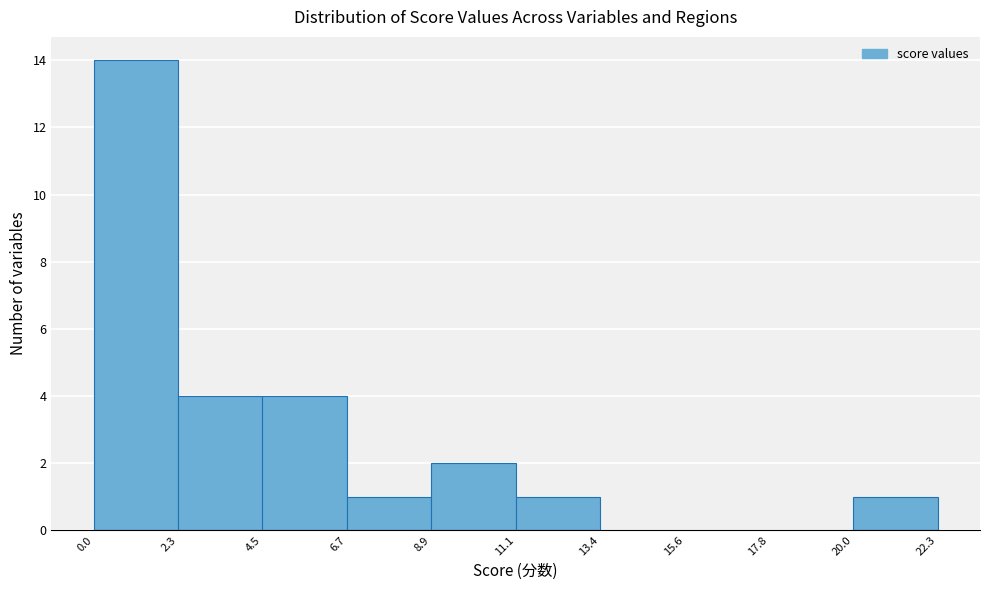

Reading left to right, list every bar in this chart as the range it spans on the x-axis followed by its height. The values are not printed on the chart, so give them approximately, as read against the axis.

0.0 to 2.3: 14
2.3 to 4.5: 4
4.5 to 6.7: 4
6.7 to 8.9: 1
8.9 to 11.1: 2
11.1 to 13.4: 1
13.4 to 15.6: 0
15.6 to 17.8: 0
17.8 to 20.0: 0
20.0 to 22.3: 1